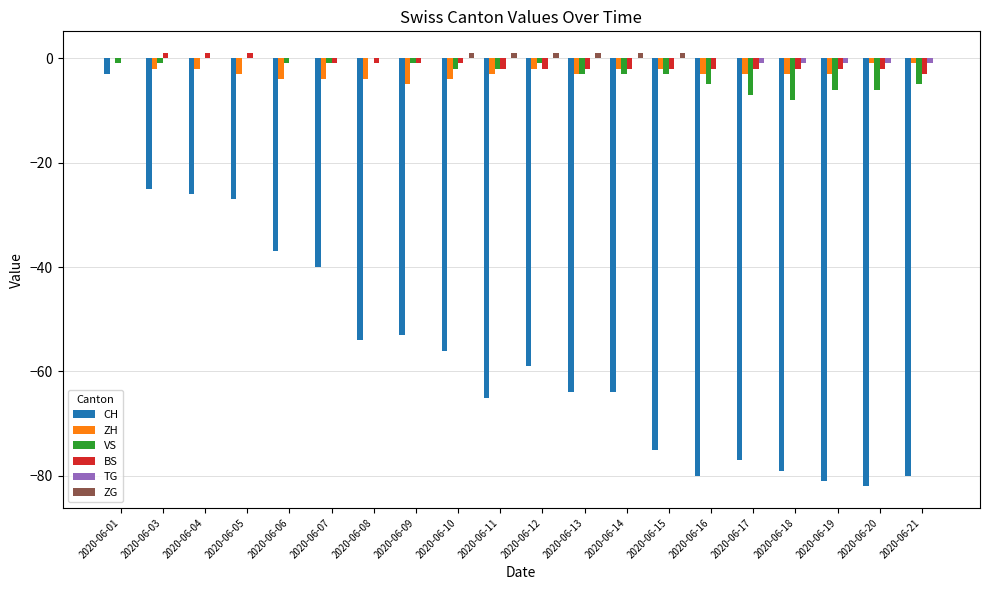

Reading right to left, extract all data points from this chart.

CH: 2020-06-21=-80	2020-06-20=-82	2020-06-19=-81	2020-06-18=-79	2020-06-17=-77	2020-06-16=-80	2020-06-15=-75	2020-06-14=-64	2020-06-13=-64	2020-06-12=-59	2020-06-11=-65	2020-06-10=-56	2020-06-09=-53	2020-06-08=-54	2020-06-07=-40	2020-06-06=-37	2020-06-05=-27	2020-06-04=-26	2020-06-03=-25	2020-06-01=-3
ZH: 2020-06-21=-1	2020-06-20=-1	2020-06-19=-3	2020-06-18=-3	2020-06-17=-3	2020-06-16=-3	2020-06-15=-2	2020-06-14=-2	2020-06-13=-3	2020-06-12=-2	2020-06-11=-3	2020-06-10=-4	2020-06-09=-5	2020-06-08=-4	2020-06-07=-4	2020-06-06=-4	2020-06-05=-3	2020-06-04=-2	2020-06-03=-2	2020-06-01=0
VS: 2020-06-21=-5	2020-06-20=-6	2020-06-19=-6	2020-06-18=-8	2020-06-17=-7	2020-06-16=-5	2020-06-15=-3	2020-06-14=-3	2020-06-13=-3	2020-06-12=-1	2020-06-11=-2	2020-06-10=-2	2020-06-09=-1	2020-06-08=0	2020-06-07=-1	2020-06-06=-1	2020-06-05=0	2020-06-04=0	2020-06-03=-1	2020-06-01=-1
BS: 2020-06-21=-3	2020-06-20=-2	2020-06-19=-2	2020-06-18=-2	2020-06-17=-2	2020-06-16=-2	2020-06-15=-2	2020-06-14=-2	2020-06-13=-2	2020-06-12=-2	2020-06-11=-2	2020-06-10=-1	2020-06-09=-1	2020-06-08=-1	2020-06-07=-1	2020-06-06=0	2020-06-05=1	2020-06-04=1	2020-06-03=1	2020-06-01=0
TG: 2020-06-21=-1	2020-06-20=-1	2020-06-19=-1	2020-06-18=-1	2020-06-17=-1	2020-06-16=0	2020-06-15=0	2020-06-14=0	2020-06-13=0	2020-06-12=0	2020-06-11=0	2020-06-10=0	2020-06-09=0	2020-06-08=0	2020-06-07=0	2020-06-06=0	2020-06-05=0	2020-06-04=0	2020-06-03=0	2020-06-01=0
ZG: 2020-06-21=0	2020-06-20=0	2020-06-19=0	2020-06-18=0	2020-06-17=0	2020-06-16=0	2020-06-15=1	2020-06-14=1	2020-06-13=1	2020-06-12=1	2020-06-11=1	2020-06-10=1	2020-06-09=0	2020-06-08=0	2020-06-07=0	2020-06-06=0	2020-06-05=0	2020-06-04=0	2020-06-03=0	2020-06-01=0